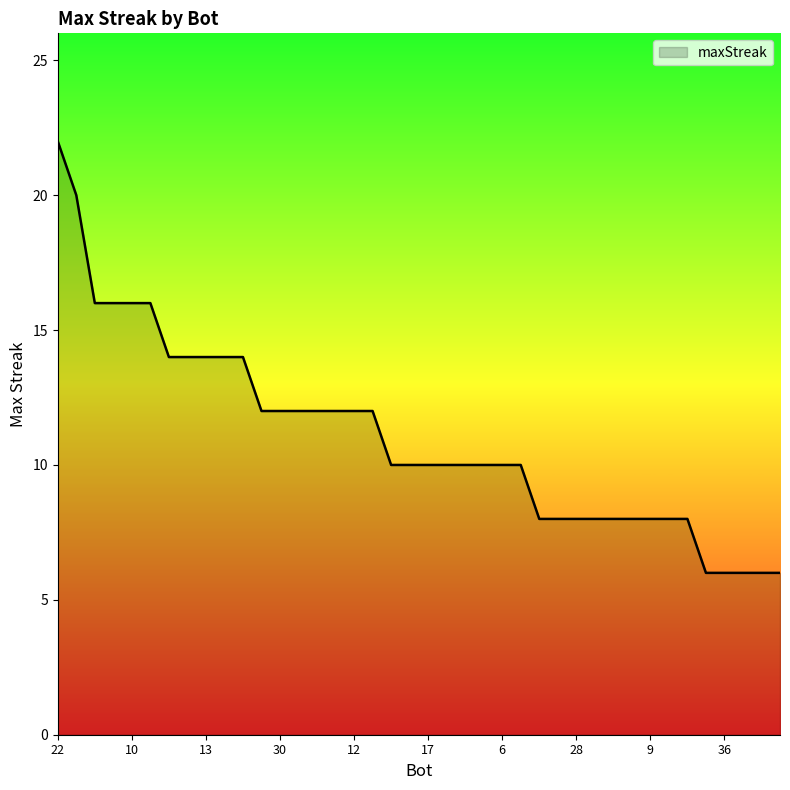

What is the greatest value displayed?

22